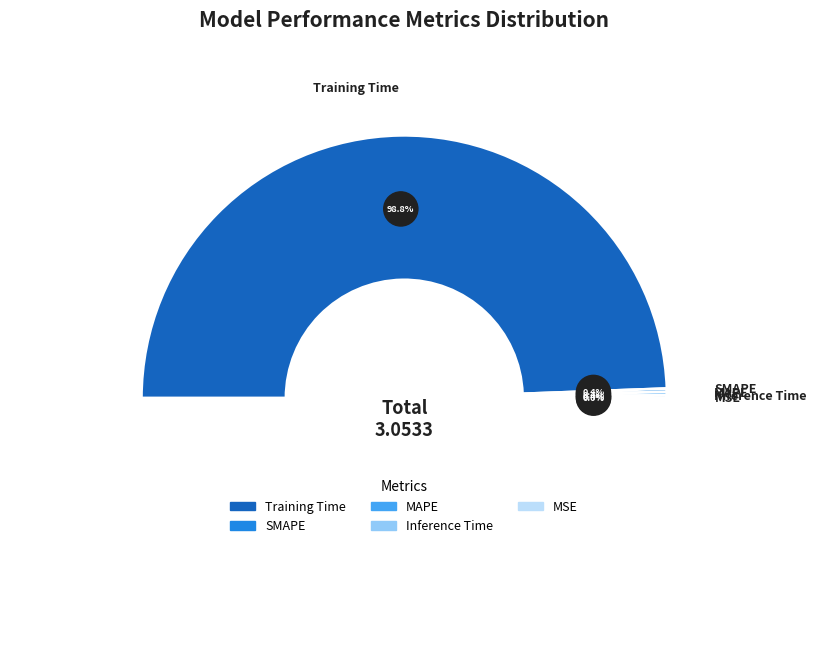

Do MSE and SMAPE together represent more than half of the pie?

No